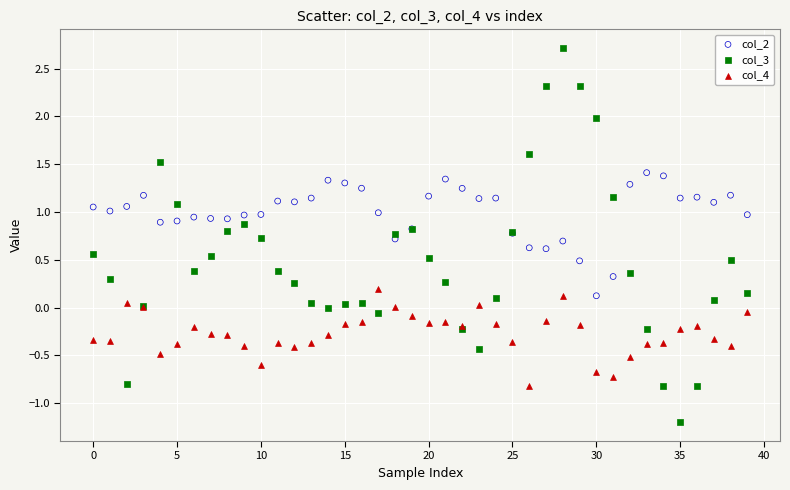

Which series has the largest Y range (max minus min)?

col_3